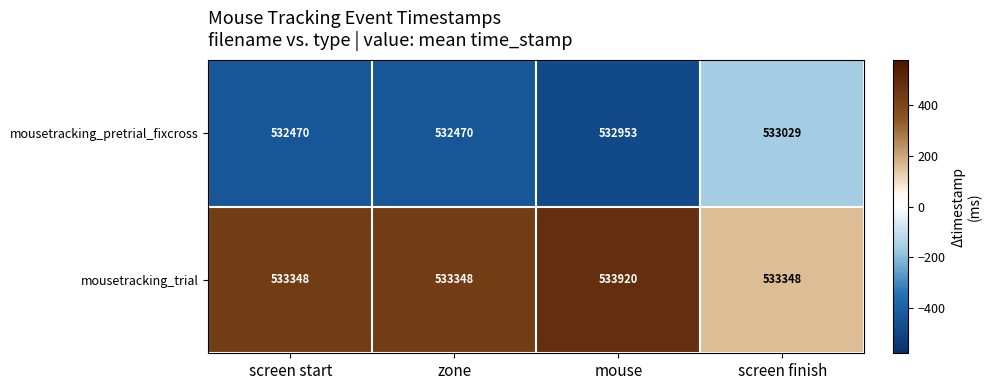

Reading left to right, transcribe all the data shown in this chart.

mousetracking_pretrial_fixcross: 532470	532470	532953	533029
mousetracking_trial: 533348	533348	533920	533348